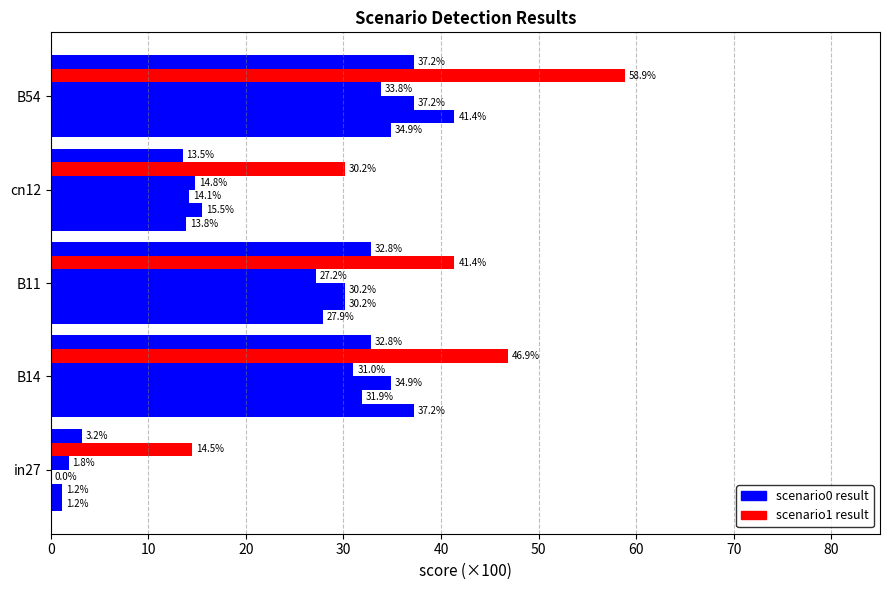

How many distinct data groups are displayed?

6